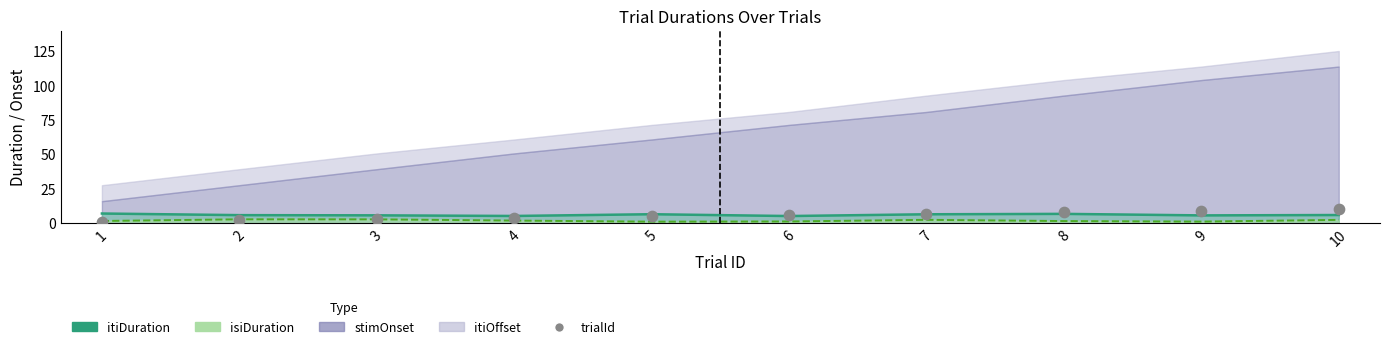

Is the value of isiDuration line at 9 greater than the value of itiDuration line at 4?

No